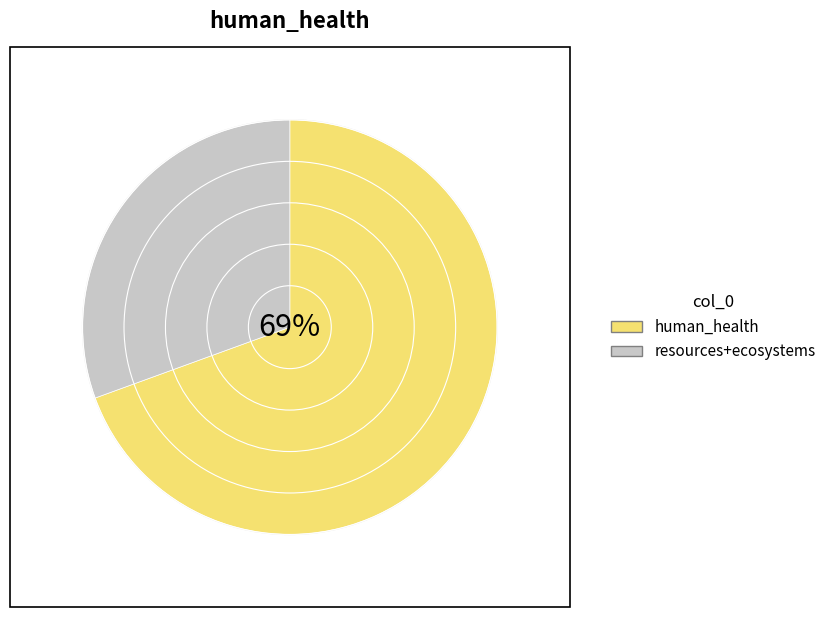

What is the smallest slice in the pie chart?

ecosystems